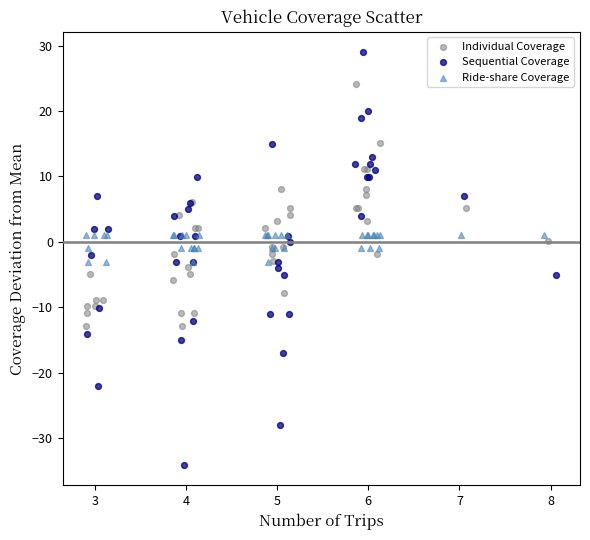

Which series contains the lowest Y value?

Sequential Coverage